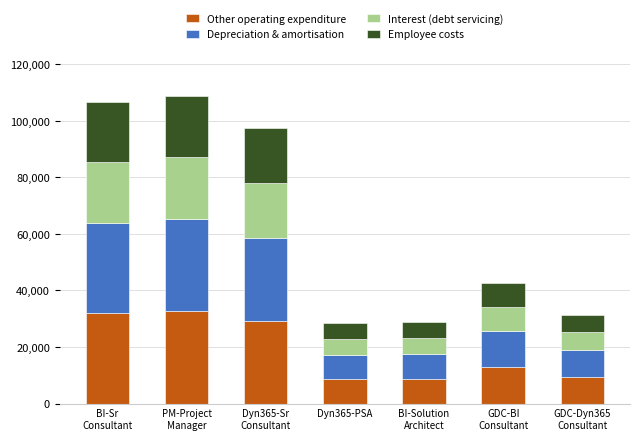

Does the chart contain any negative values?

No